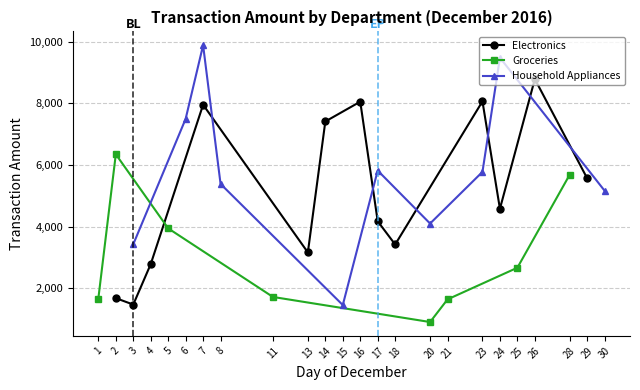

Between 08 and 17, which is larger?

08